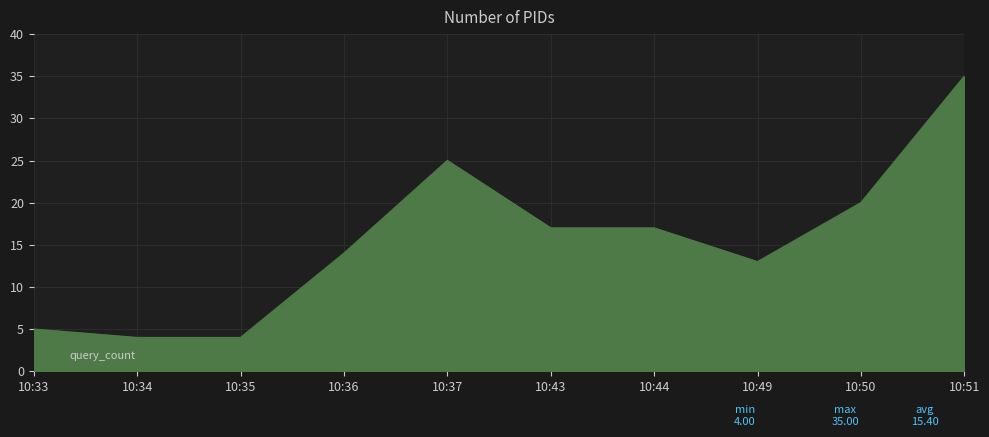

What is the ratio of the value at 10:36 to the value at 10:44?

0.8